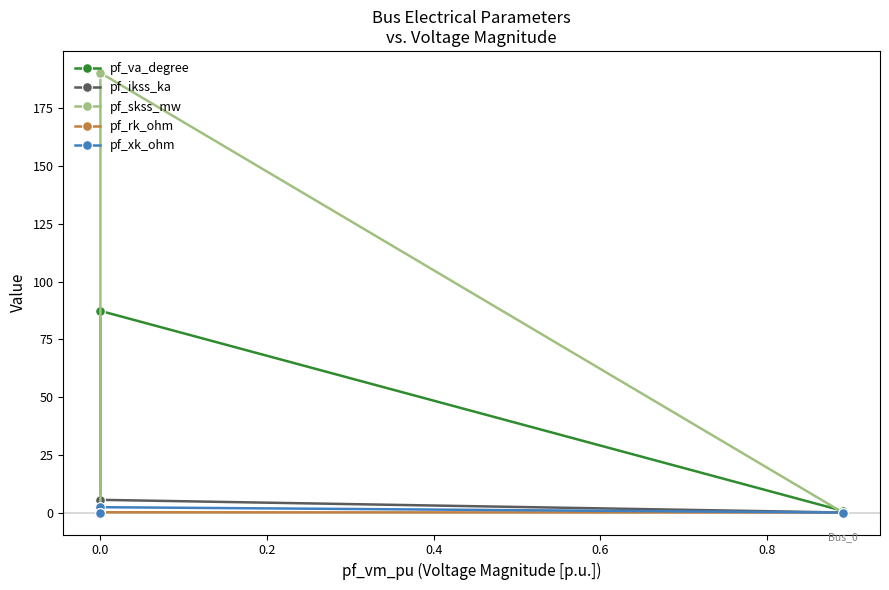

Which series has the largest total across all categories?

pf_skss_mw